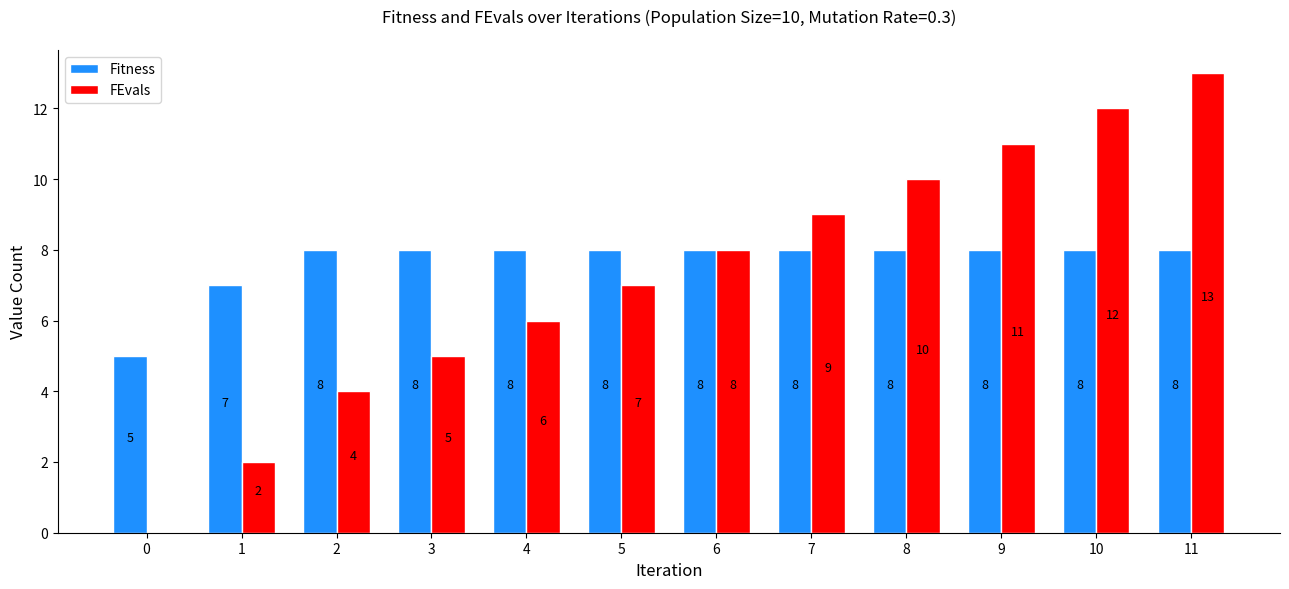

The value of Fitness at 8 is 2. True or false?

False